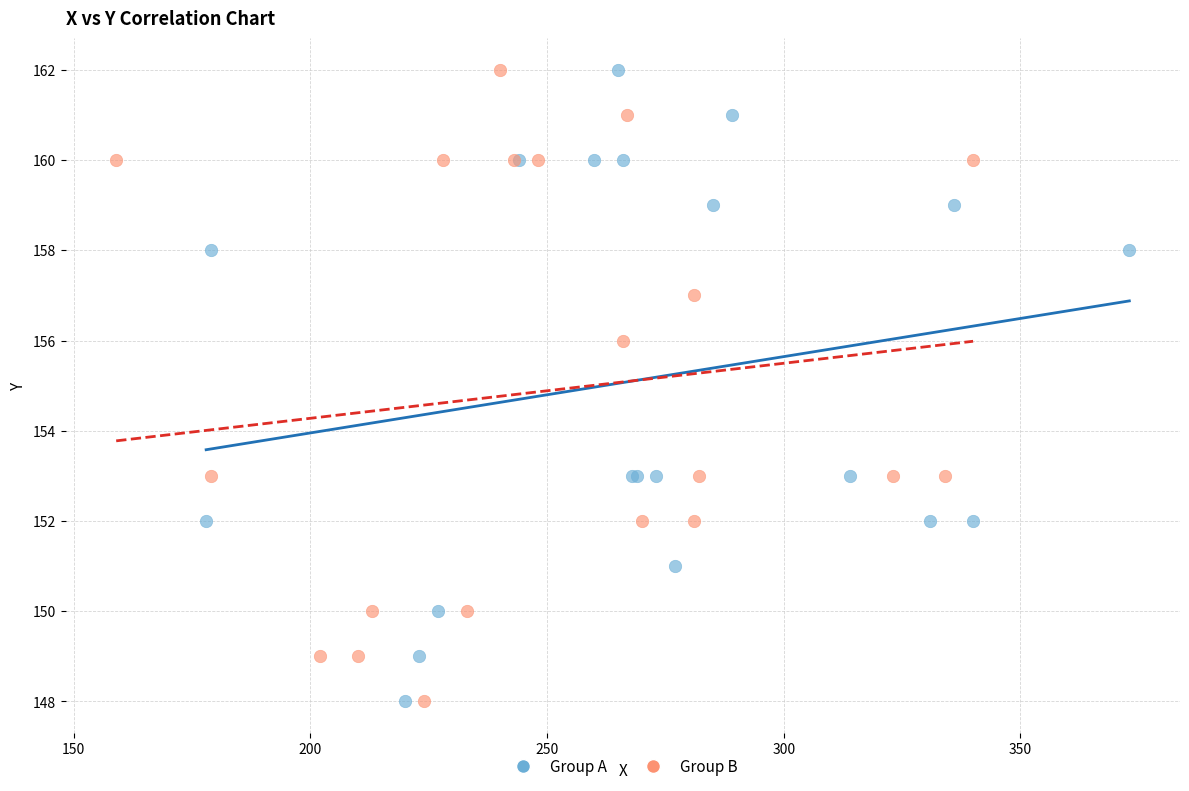

What are all the series names shown in the legend?

Group A, Group B